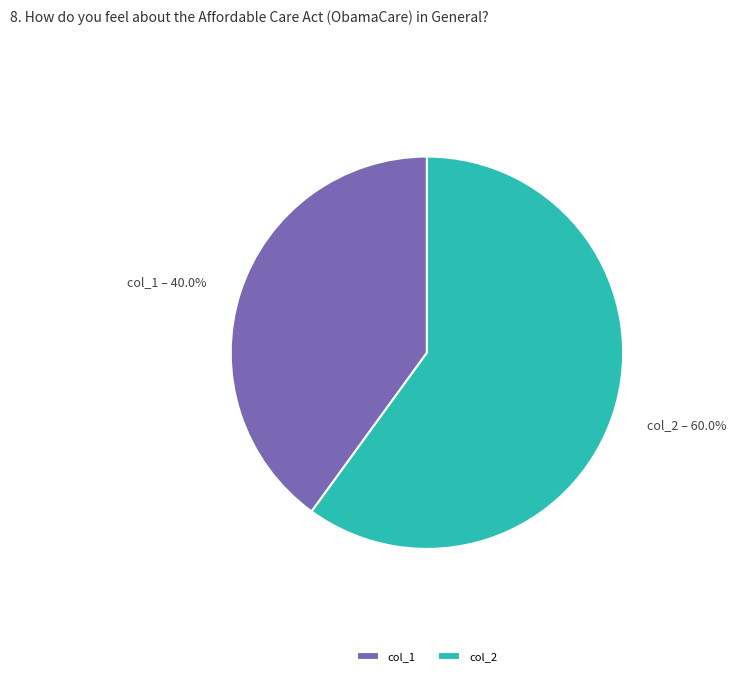

Approximately how many times larger is the value at col_2 compared to col_1?

1.5